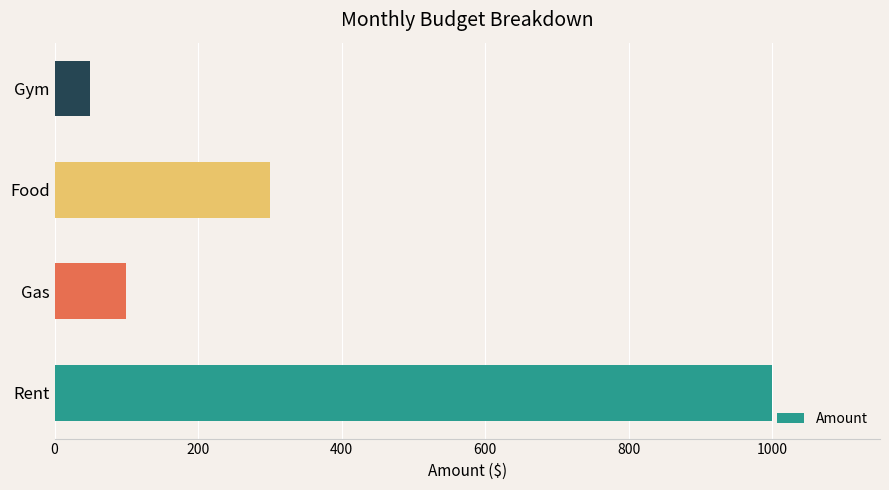

Is it true that the value at Rent is 1524?

False